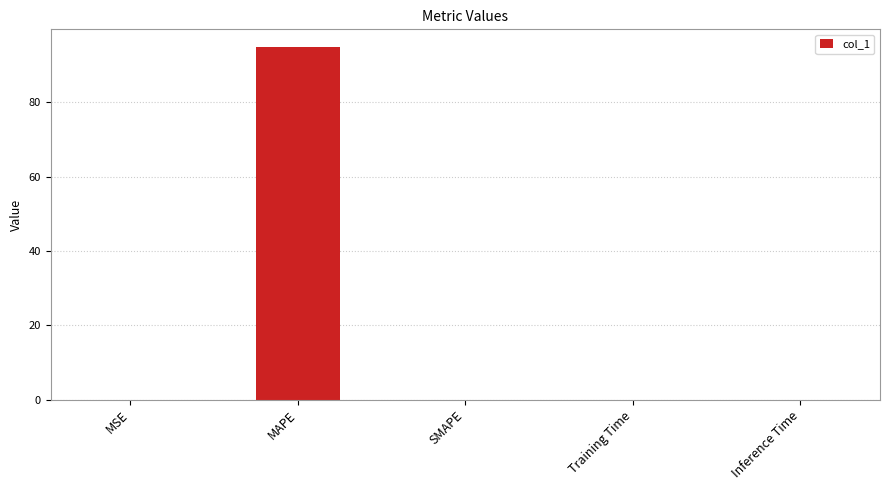

What is the greatest value displayed?

94.9